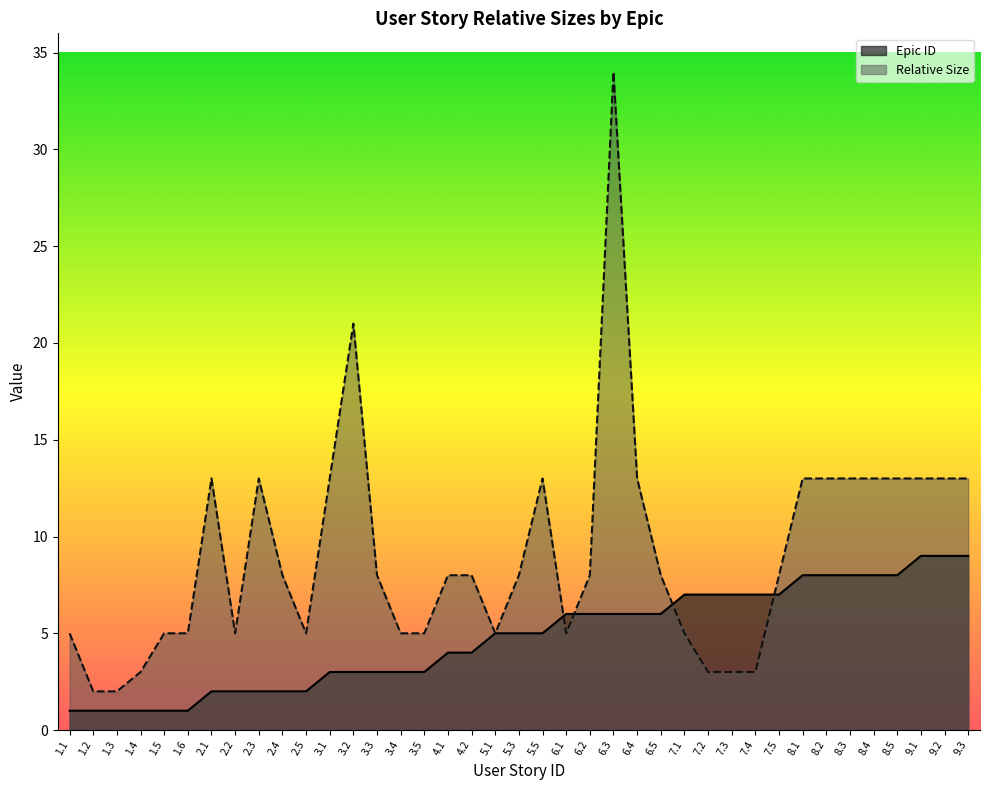

Rank the categories by Relative Size value from highest to lowest.

6.3, 3.2, 2.1, 2.3, 3.1, 5.5, 6.4, 8.1, 8.2, 8.3, 8.4, 8.5, 9.1, 9.2, 9.3, 2.4, 3.3, 4.1, 4.2, 5.3, 6.2, 6.5, 7.5, 1.1, 1.5, 1.6, 2.2, 2.5, 3.4, 3.5, 5.1, 6.1, 7.1, 1.4, 7.2, 7.3, 7.4, 1.2, 1.3